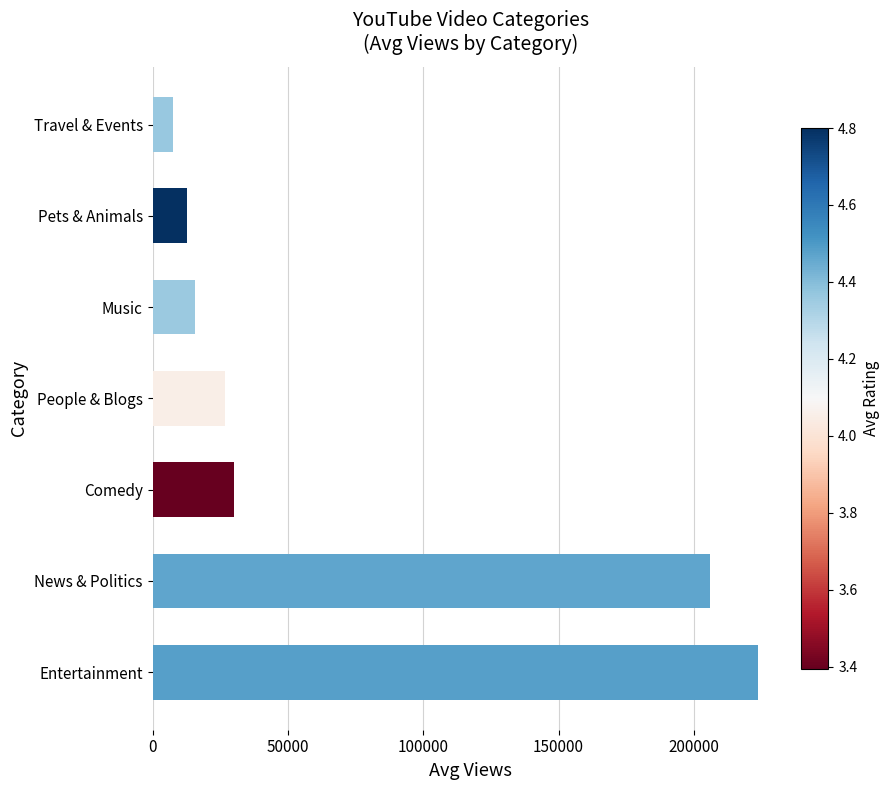

The value at Pets & Animals is 12906. True or false?

True